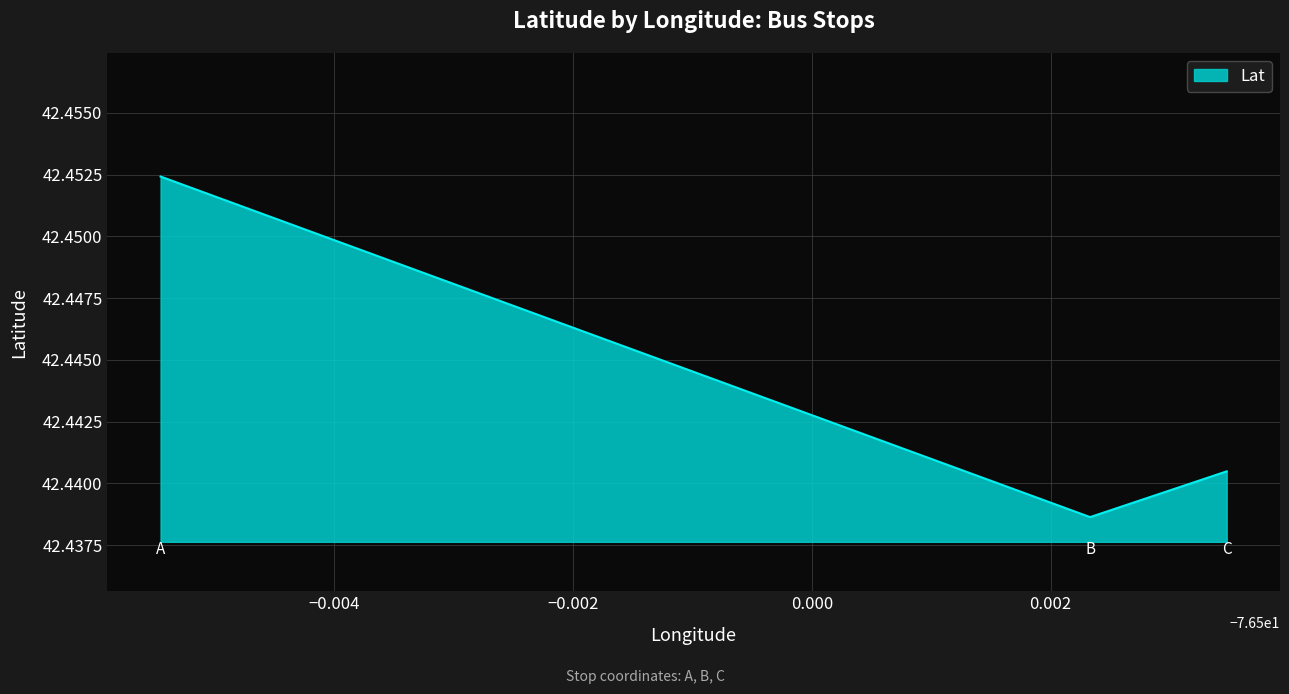

How many values are between 42 and 43?

3